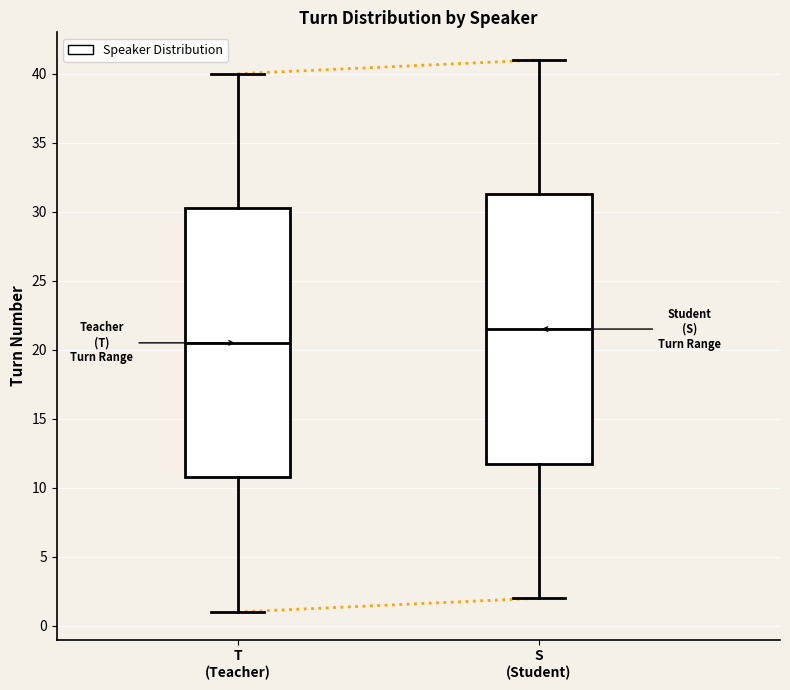

Where is the lower edge of the box for T (Teacher) on the y-axis? The values are not printed on the chart, so give them approximately, as read against the axis.

11.0